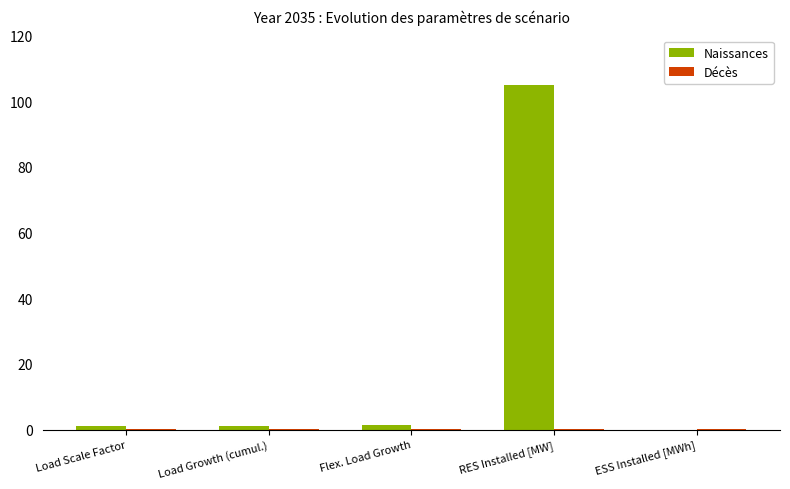

What is the sum of all Naissances values?

108.6